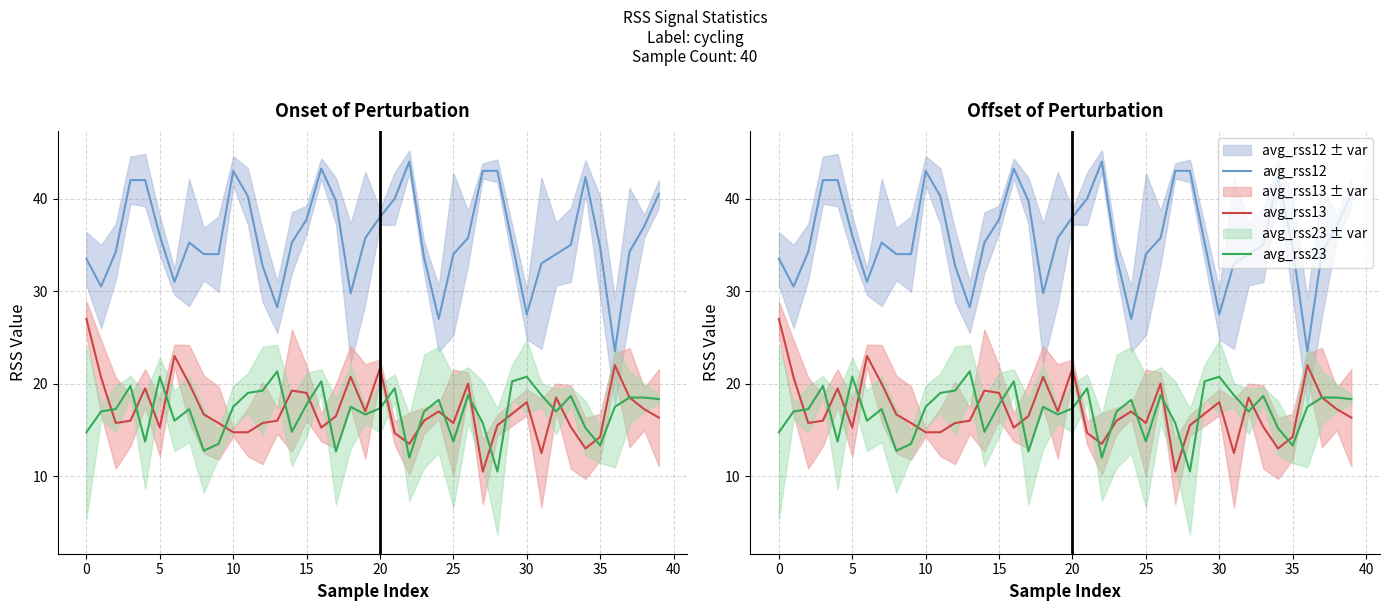

At how many categories does at least one series exceed 40?

10